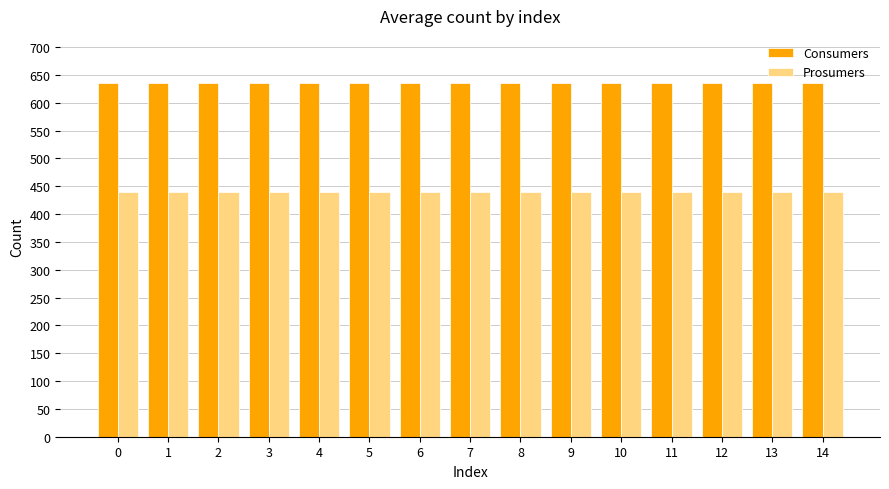

What is the spread (max minus min) of values at 10?

195